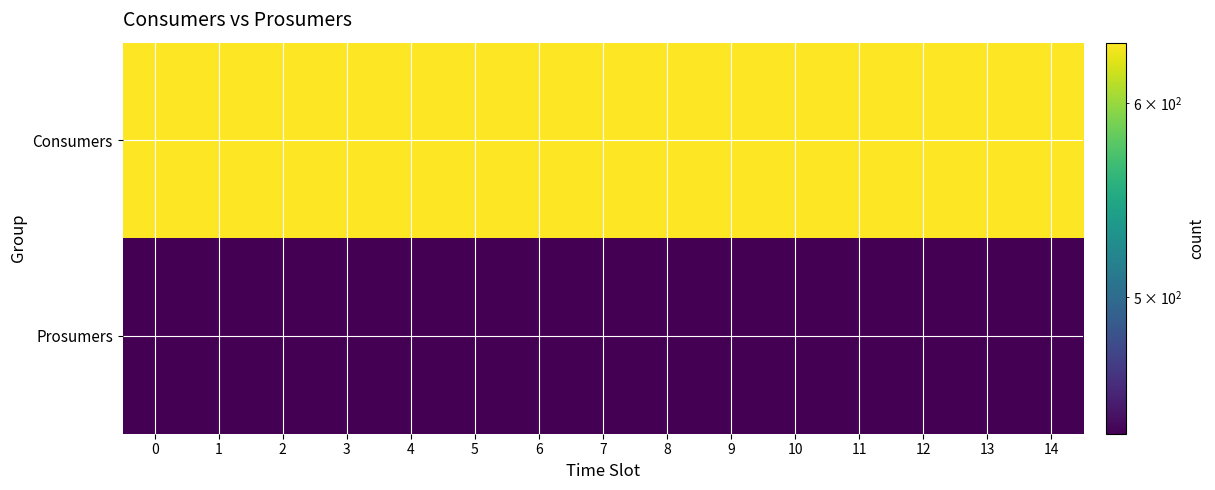

Count the number of categories in the chart.

15